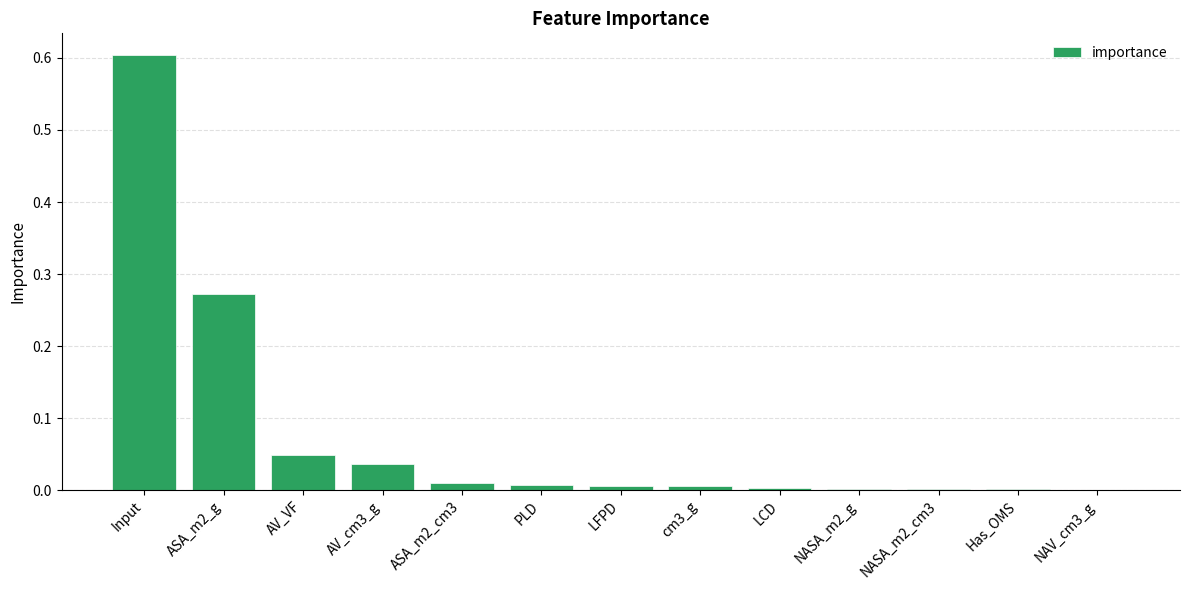

At which category does the chart reach its peak across all series?

Input